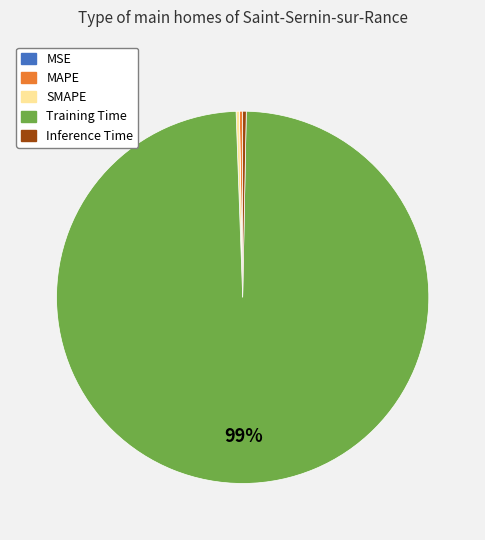

Combined, do Training Time and Inference Time account for over 50%?

Yes